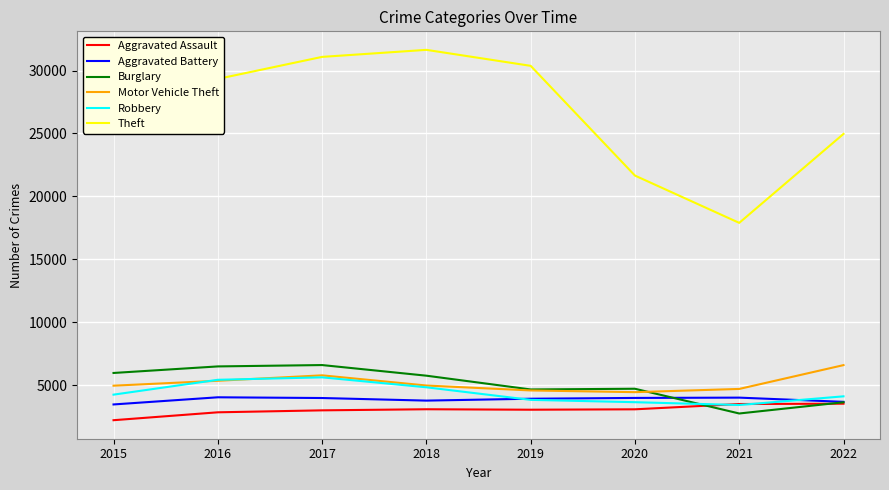

What is the maximum value for Burglary?

6587